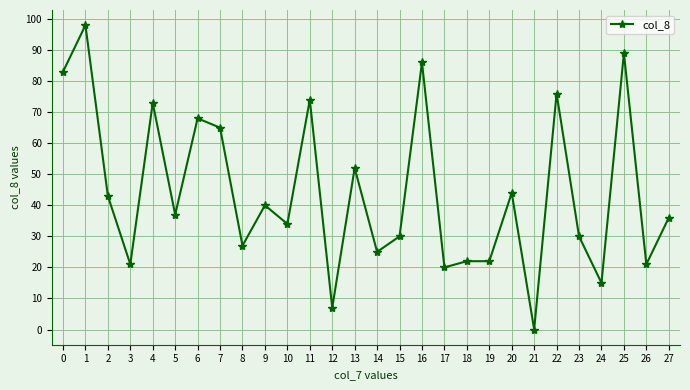

Reading right to left, list all the values displayed in this chart.

27=36	26=21	25=89	24=15	23=30	22=76	21=0	20=44	19=22	18=22	17=20	16=86	15=30	14=25	13=52	12=7	11=74	10=34	9=40	8=27	7=65	6=68	5=37	4=73	3=21	2=43	1=98	0=83